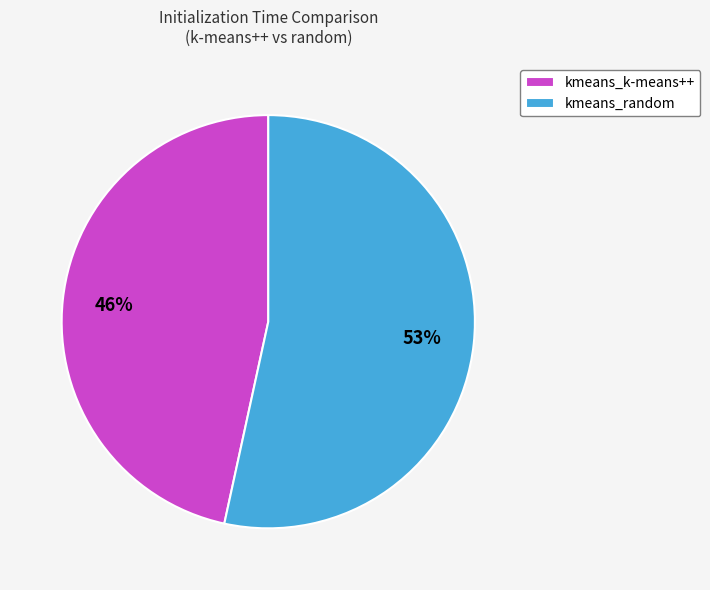

To the nearest percent, what portion does kmeans_random represent?

53%